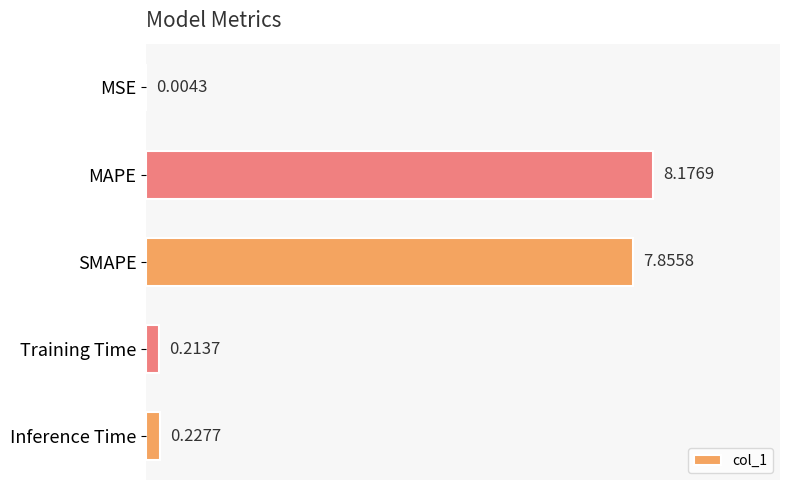

What is the sum of all values?

16.5